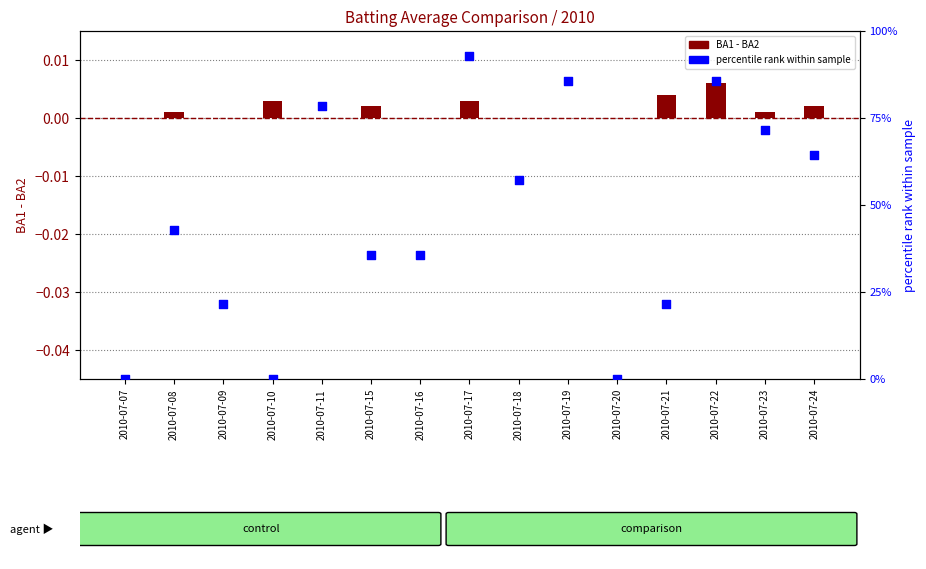

At which category is the sum across all series the highest?

2010-07-17